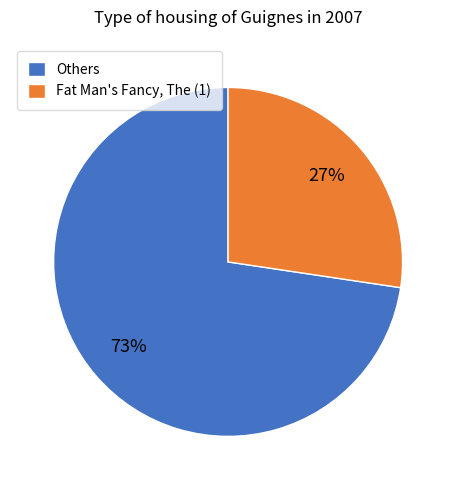

Which category has the biggest portion of the pie?

Others